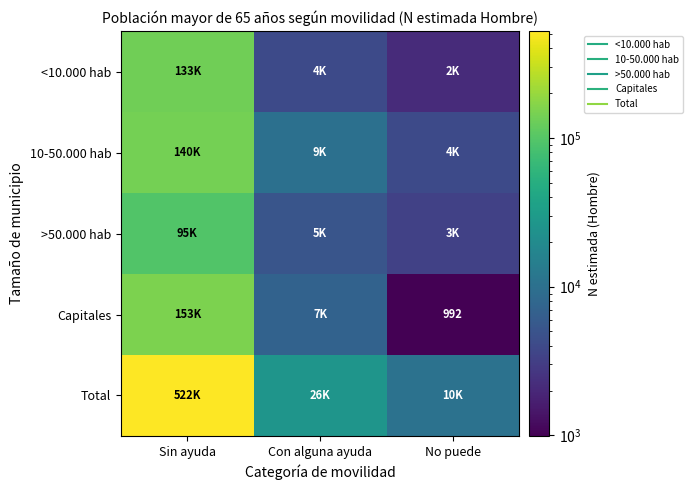

Is it true that Capitales equals 3094 at Con alguna ayuda?

False